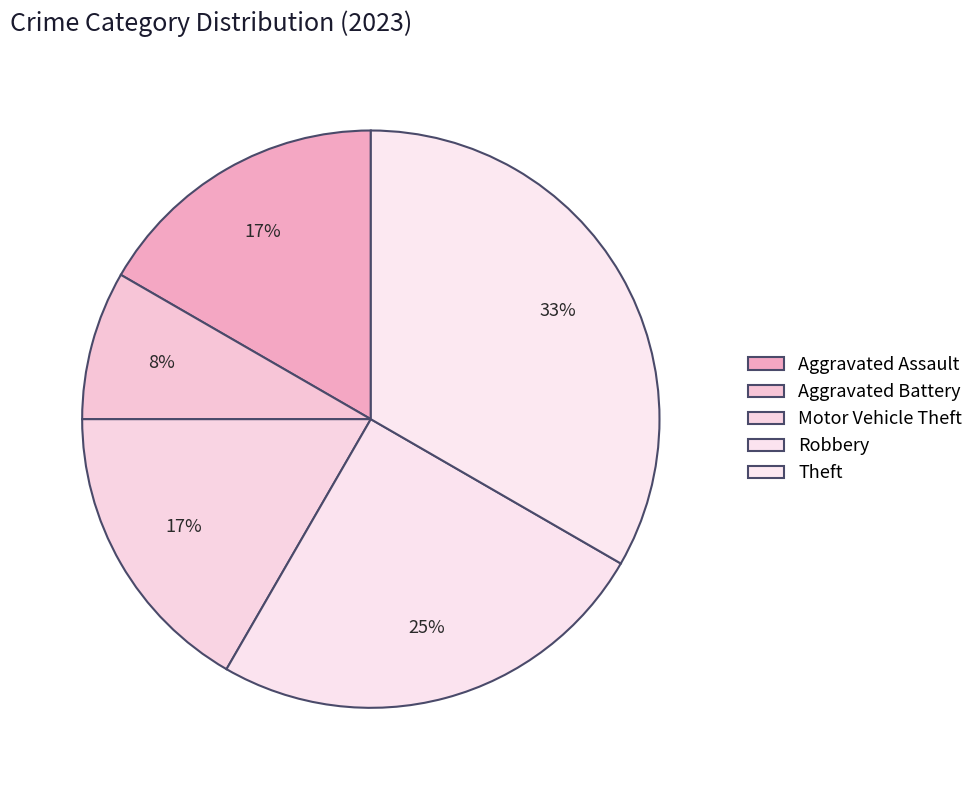

True or false: Theft accounts for 25% of the total.

False